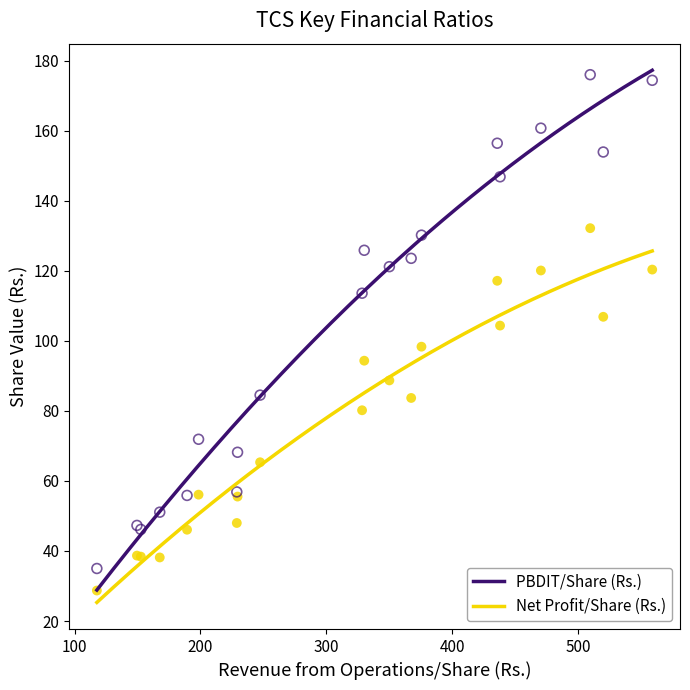

What are all the series names shown in the legend?

PBDIT/Share (Rs.), Net Profit/Share (Rs.)